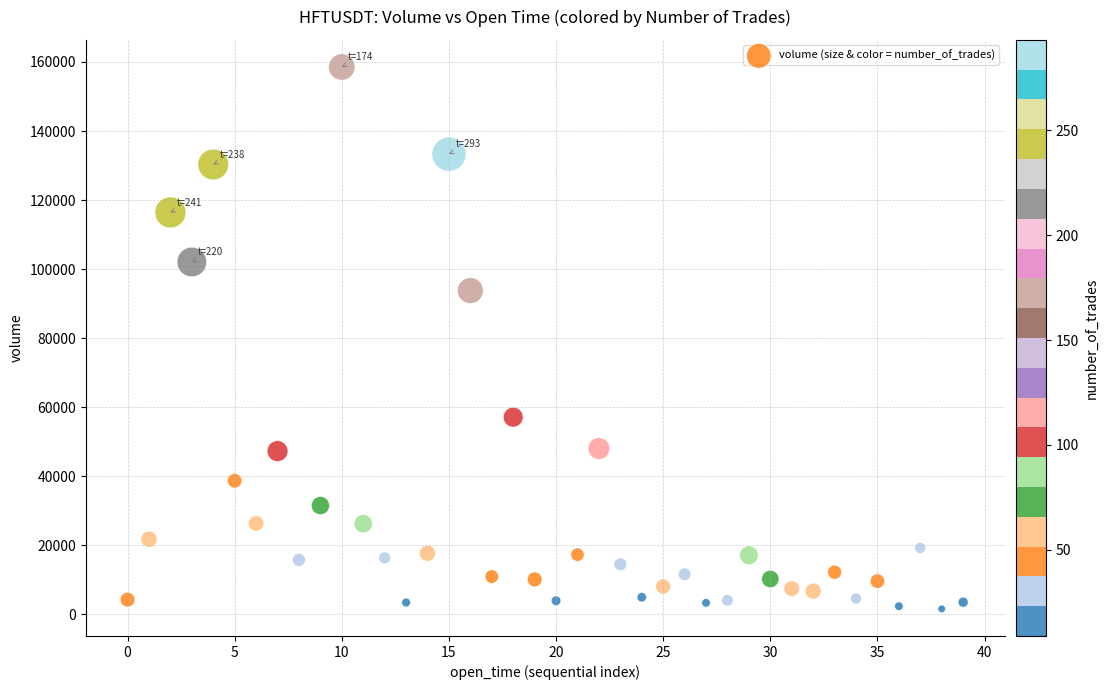

What is the range of Y values (max minus min)?

156953